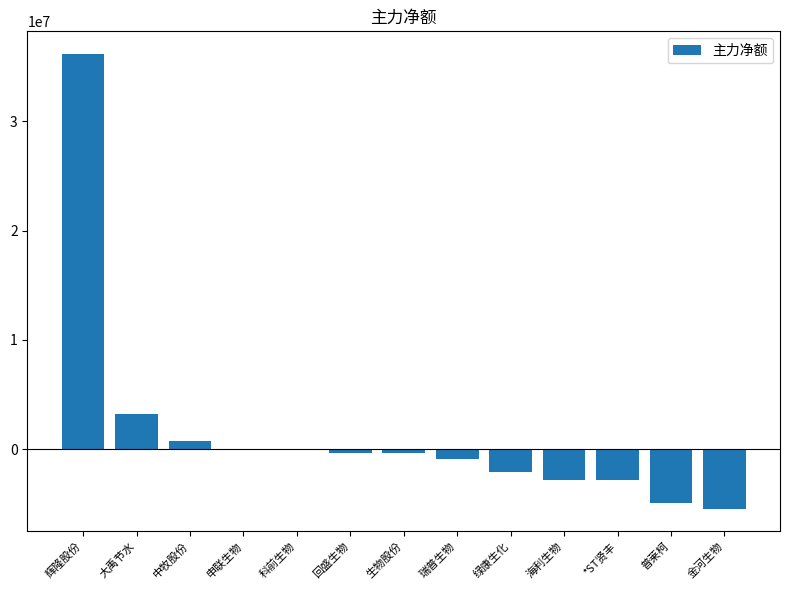

True or false: the data shows -862711 at 瑞普生物.

True